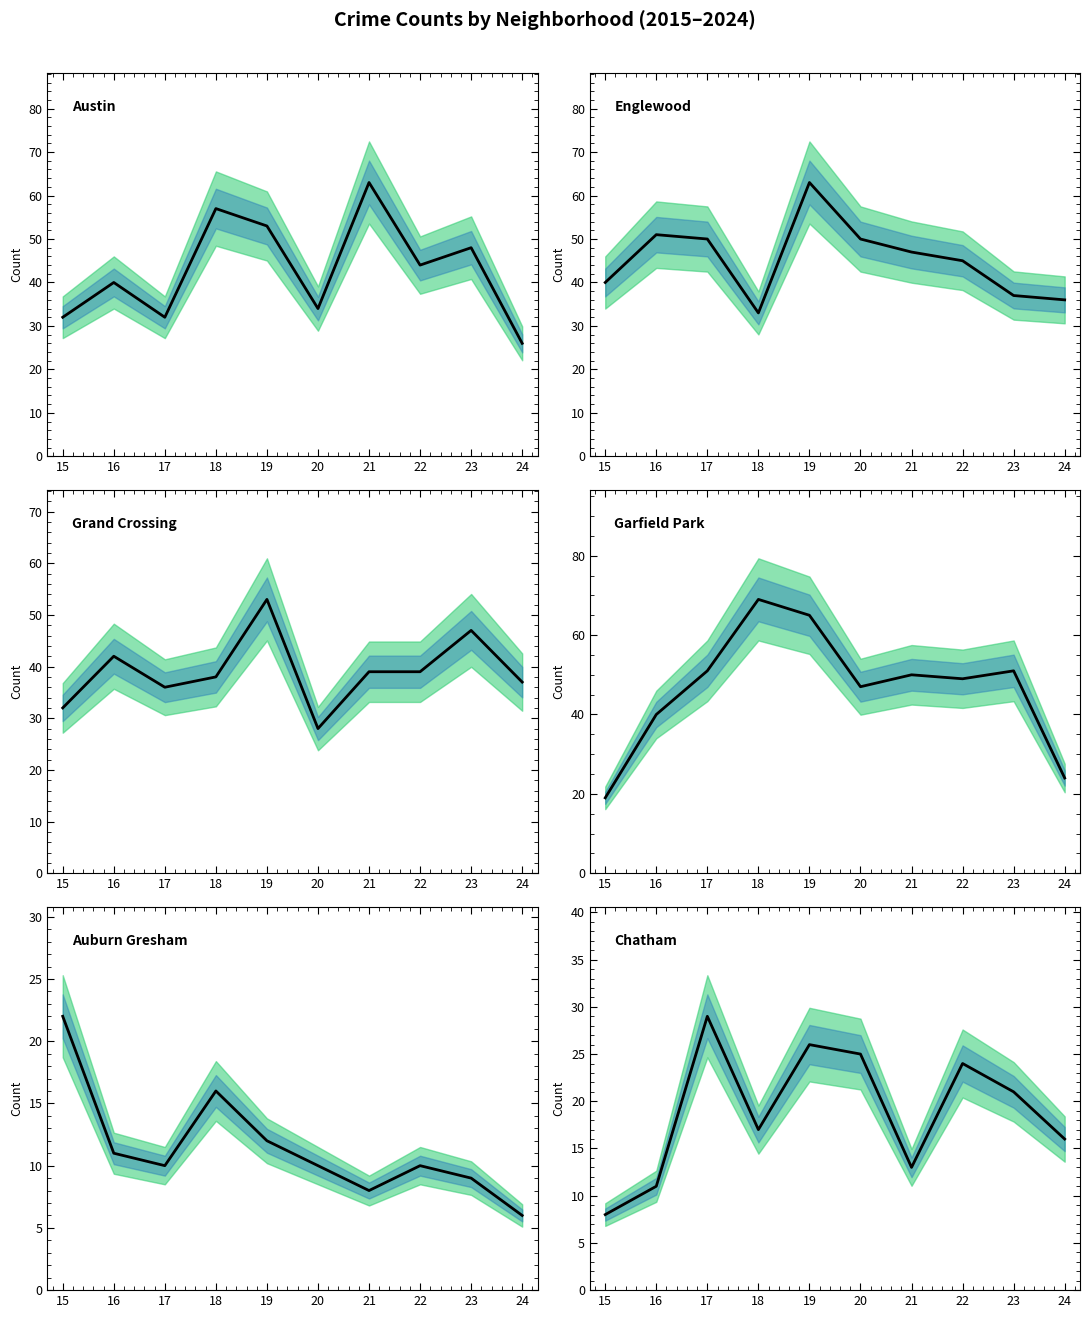

How many lines are shown in the chart?

6